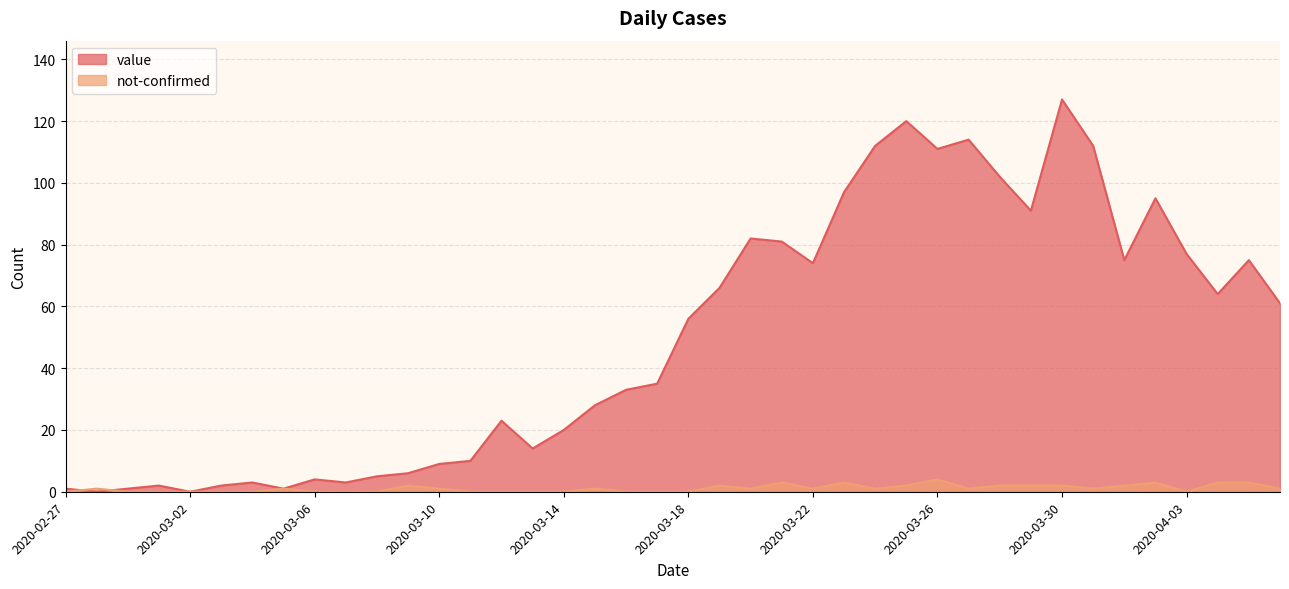

Which series changed the most between 2020-02-29 and 2020-03-03?

value